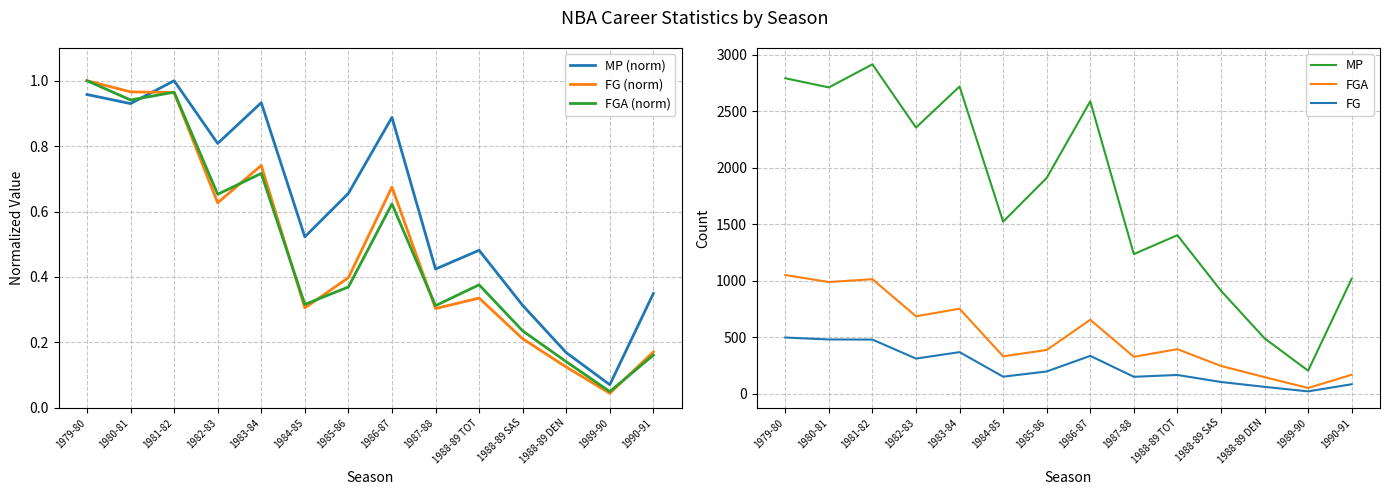

Reading right to left, extract all data points from this chart.

MP (norm): 1990-91=0.3	1989-90=0.1	1988-89 DEN=0.2	1988-89 SAS=0.3	1988-89 TOT=0.5	1987-88=0.4	1986-87=0.9	1985-86=0.7	1984-85=0.5	1983-84=0.9	1982-83=0.8	1981-82=1.0	1980-81=0.9	1979-80=1.0
FG (norm): 1990-91=0.2	1989-90=0.0	1988-89 DEN=0.1	1988-89 SAS=0.2	1988-89 TOT=0.3	1987-88=0.3	1986-87=0.7	1985-86=0.4	1984-85=0.3	1983-84=0.7	1982-83=0.6	1981-82=1.0	1980-81=1.0	1979-80=1.0
FGA (norm): 1990-91=0.2	1989-90=0.0	1988-89 DEN=0.1	1988-89 SAS=0.2	1988-89 TOT=0.4	1987-88=0.3	1986-87=0.6	1985-86=0.4	1984-85=0.3	1983-84=0.7	1982-83=0.7	1981-82=1.0	1980-81=0.9	1979-80=1.0
MP: 1990-91=1018.0	1989-90=205.0	1988-89 DEN=491.0	1988-89 SAS=912.0	1988-89 TOT=1403.0	1987-88=1236.0	1986-87=2587.0	1985-86=1910.0	1984-85=1523.0	1983-84=2718.0	1982-83=2355.0	1981-82=2914.0	1980-81=2710.0	1979-80=2791.0
FGA: 1990-91=169.0	1989-90=52.0	1988-89 DEN=148.0	1988-89 SAS=247.0	1988-89 TOT=395.0	1987-88=328.0	1986-87=655.0	1985-86=388.0	1984-85=332.0	1983-84=753.0	1982-83=686.0	1981-82=1014.0	1980-81=989.0	1979-80=1051.0
FG: 1990-91=85.0	1989-90=22.0	1988-89 DEN=62.0	1988-89 SAS=105.0	1988-89 TOT=167.0	1987-88=151.0	1986-87=336.0	1985-86=198.0	1984-85=152.0	1983-84=369.0	1982-83=312.0	1981-82=480.0	1980-81=481.0	1979-80=498.0